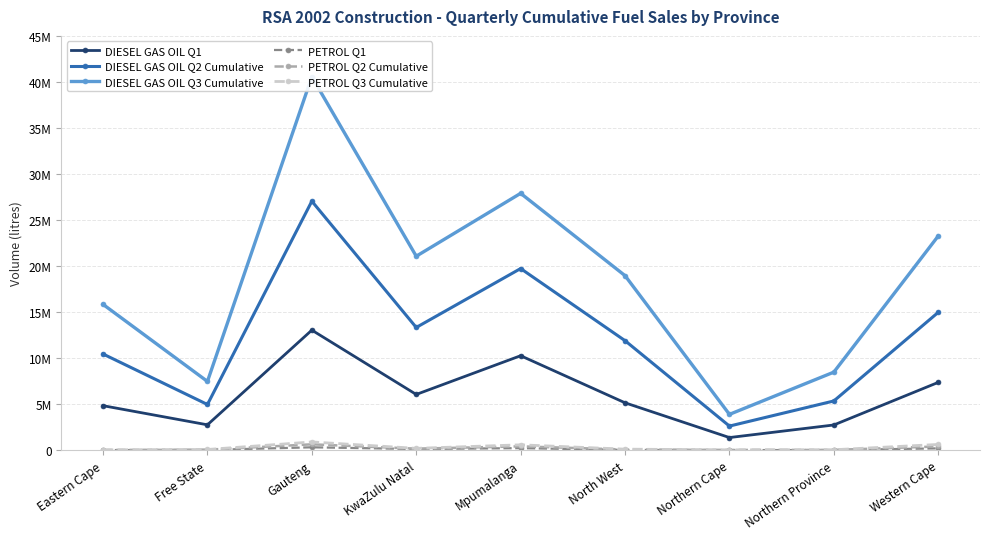

True or false: PETROL Q2 Cumulative and PETROL Q1 intersect in this chart.

False